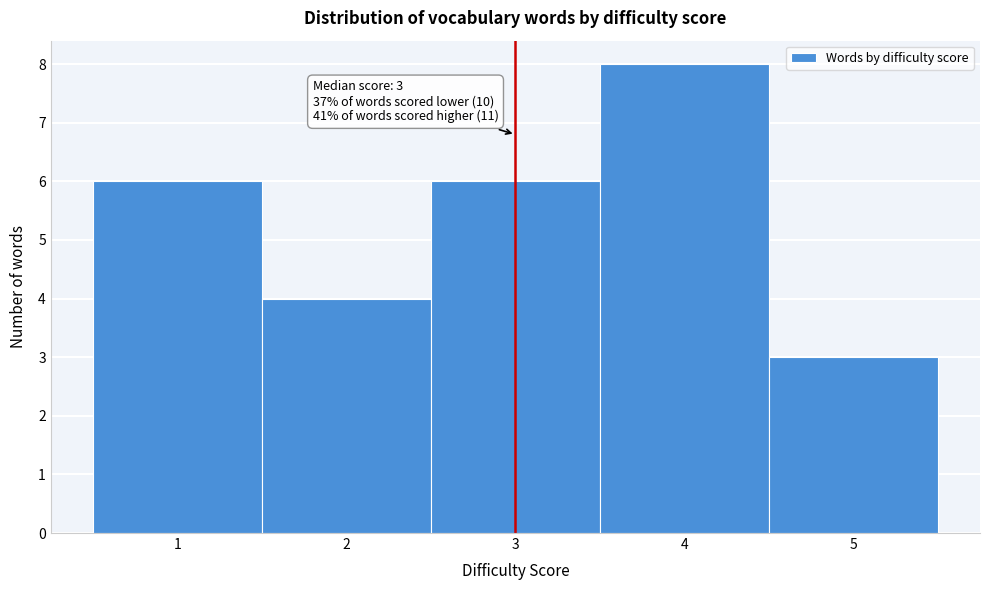

Which range on the x-axis has the tallest bar?

3.5 to 4.5